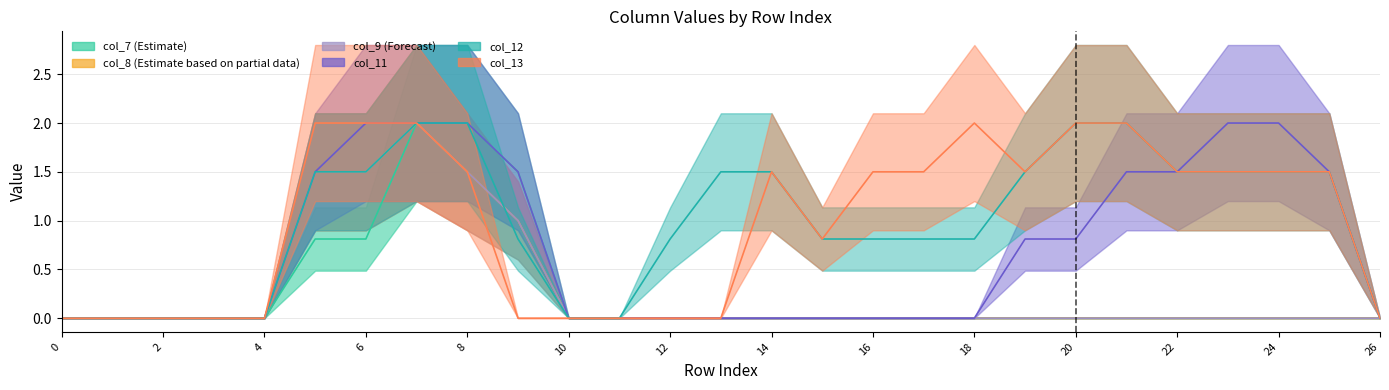

How many col_8 values are between 0 and 1?

23